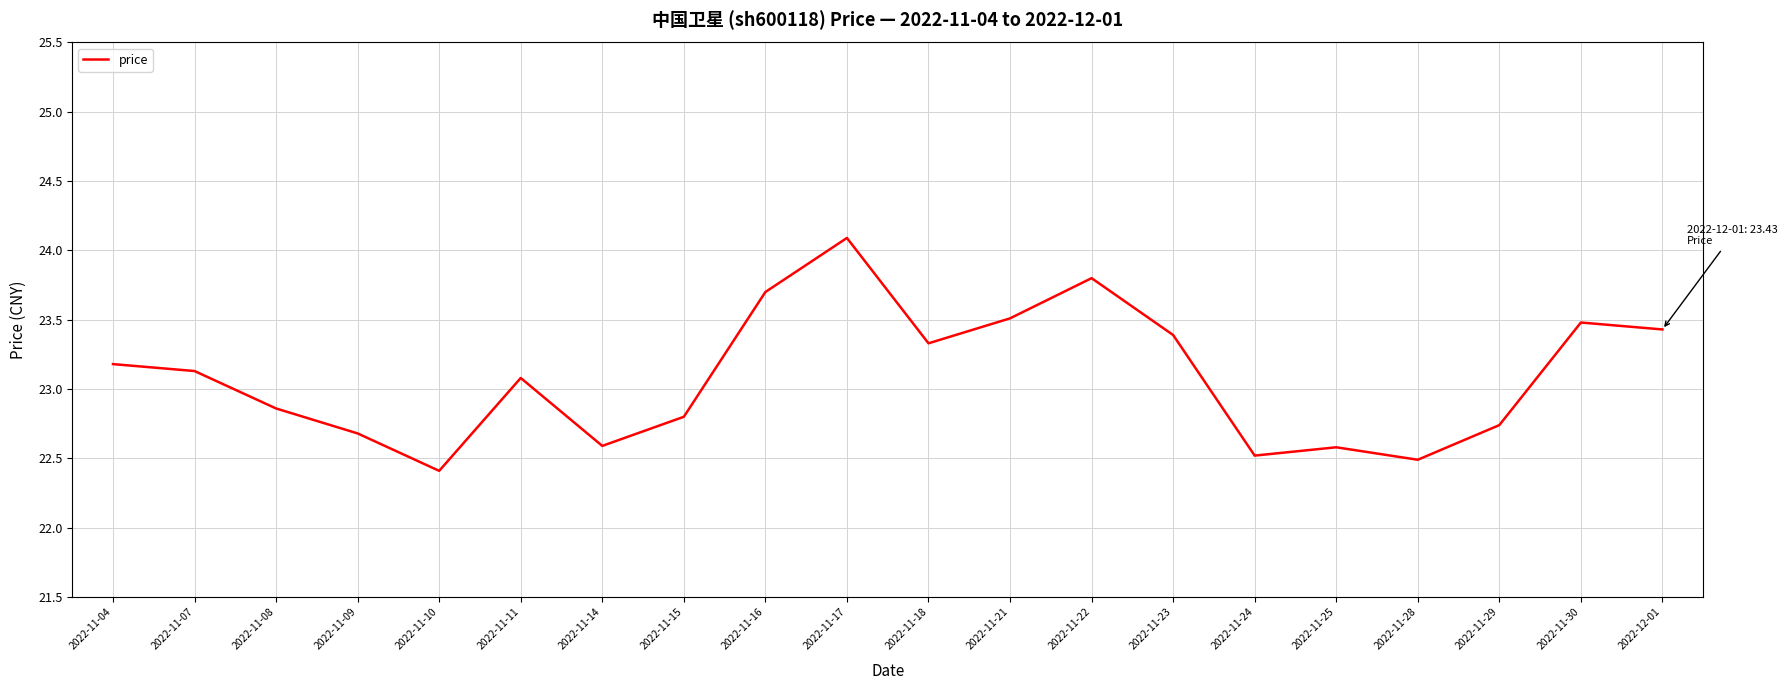

What is the average value?

23.1